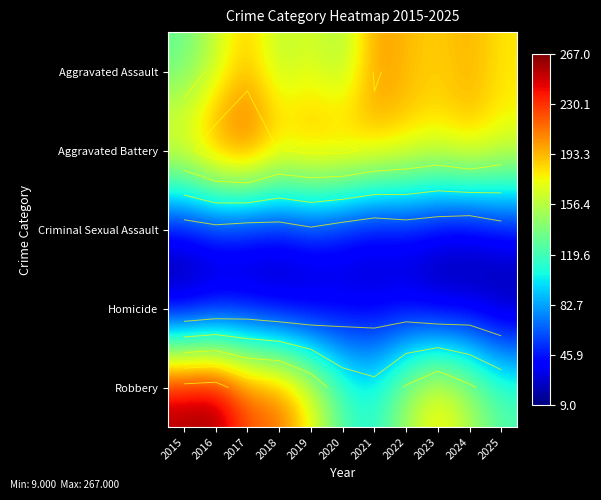

Which has a higher value, 2021 or 2015?

2021